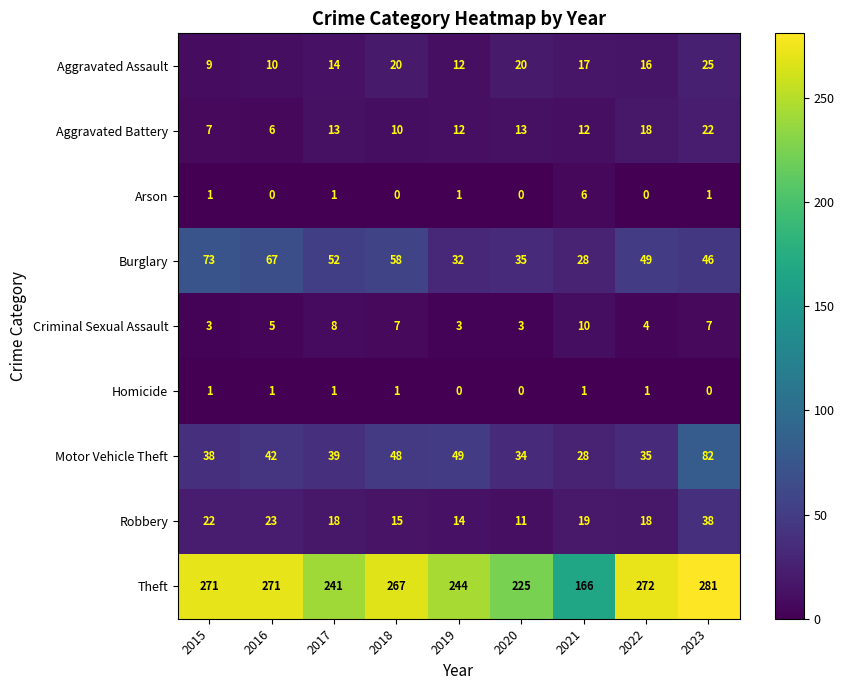

What is the difference between the Aggravated Assault values at 2021 and 2015?

8